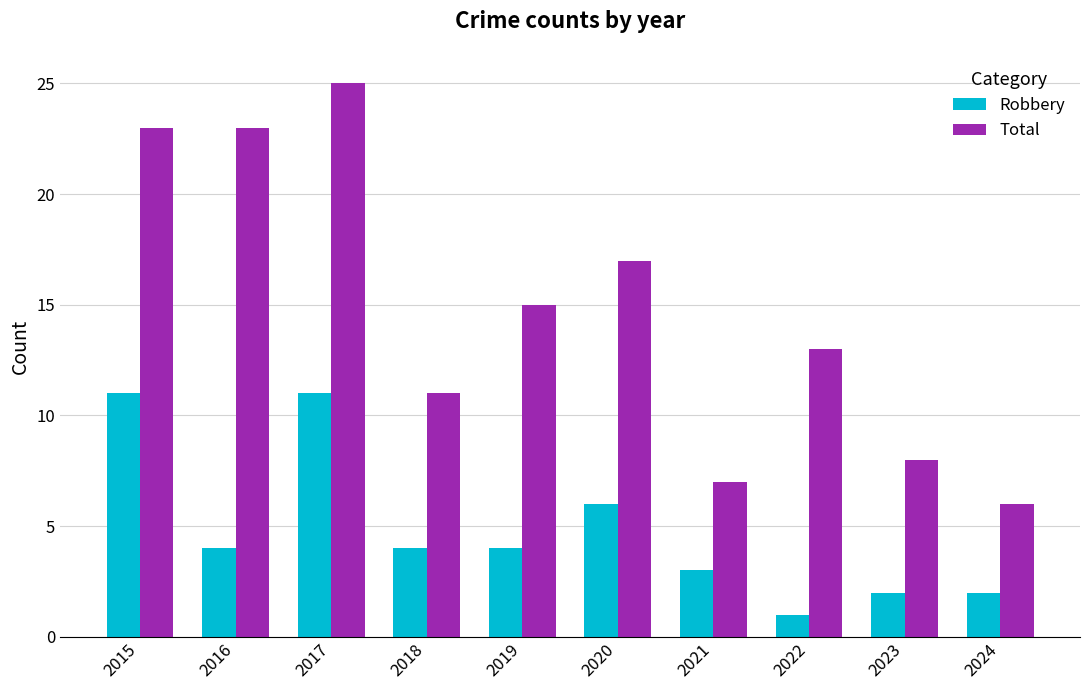

What is the sum of all Robbery values?

48